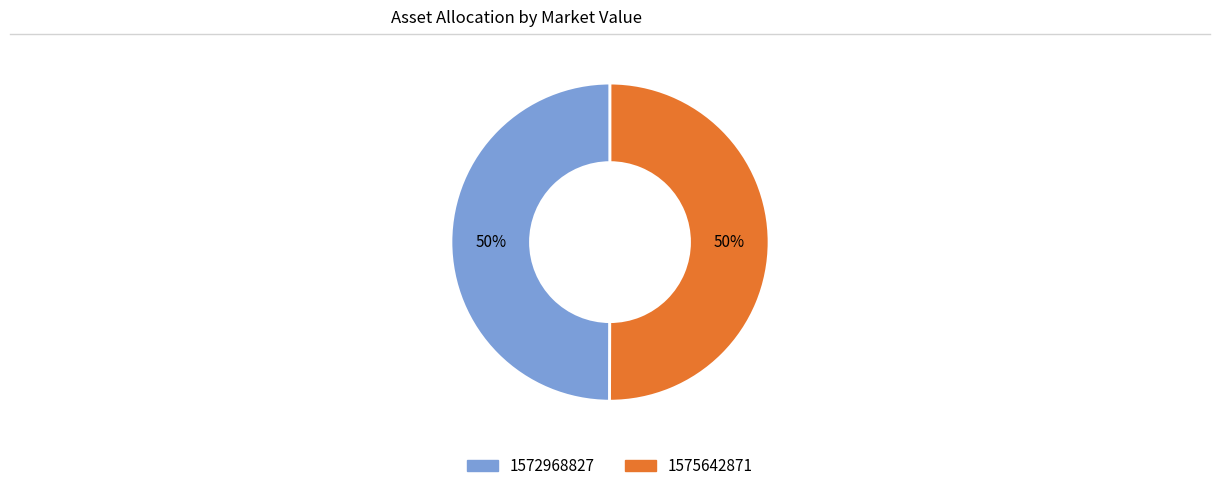

Combined, do 1575642871 and 1572968827 account for over 50%?

Yes